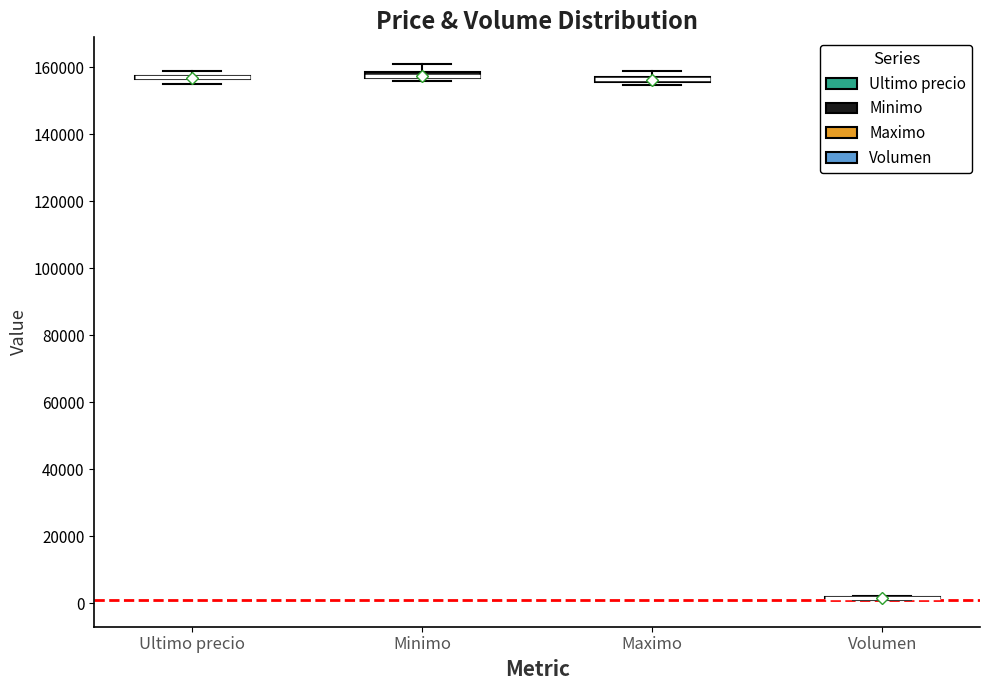

Where is the upper edge of the box for Ultimo precio on the y-axis? The values are not printed on the chart, so give them approximately, as read against the axis.

158000